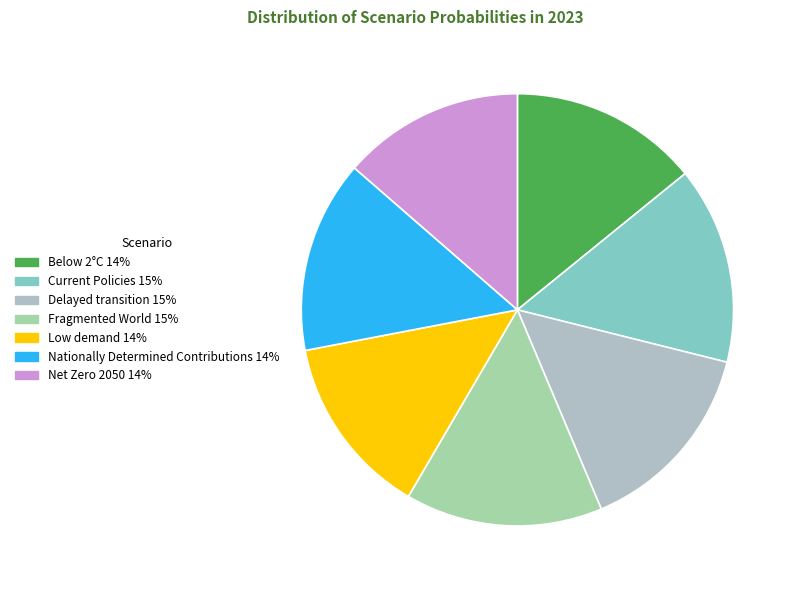

To the nearest percent, what is the difference between the largest and smallest slice percentages?

1%